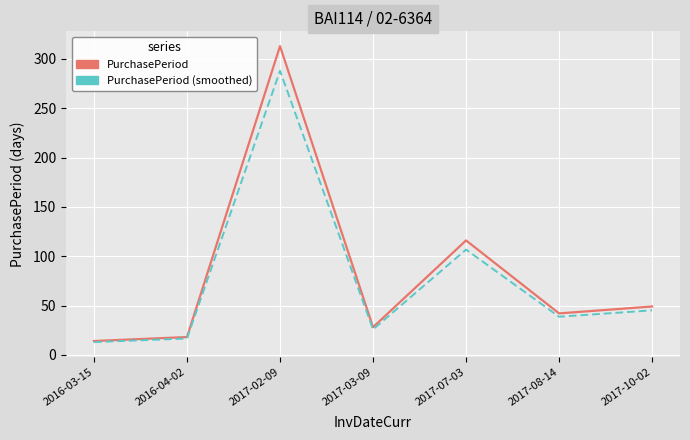

What is the maximum value shown in the chart?

313.0